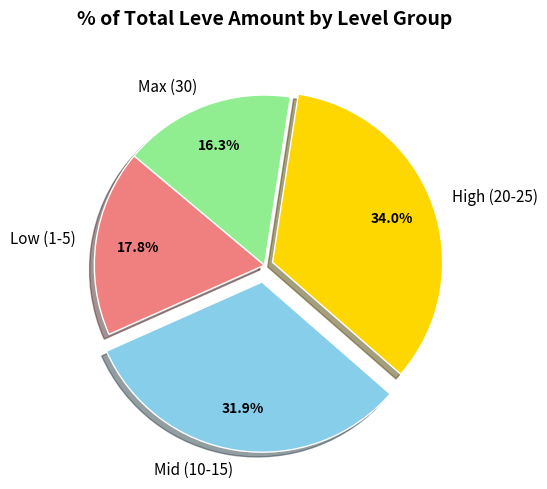

What is the largest slice in the pie chart?

High (20-25)